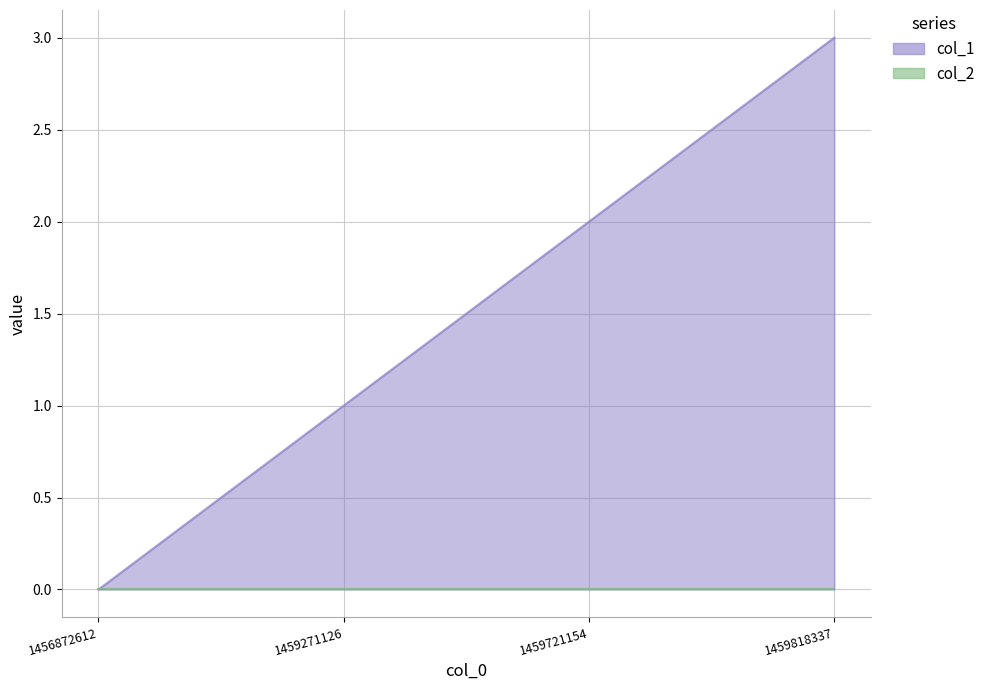

Which label corresponds to the smallest value in the chart?

1456872612